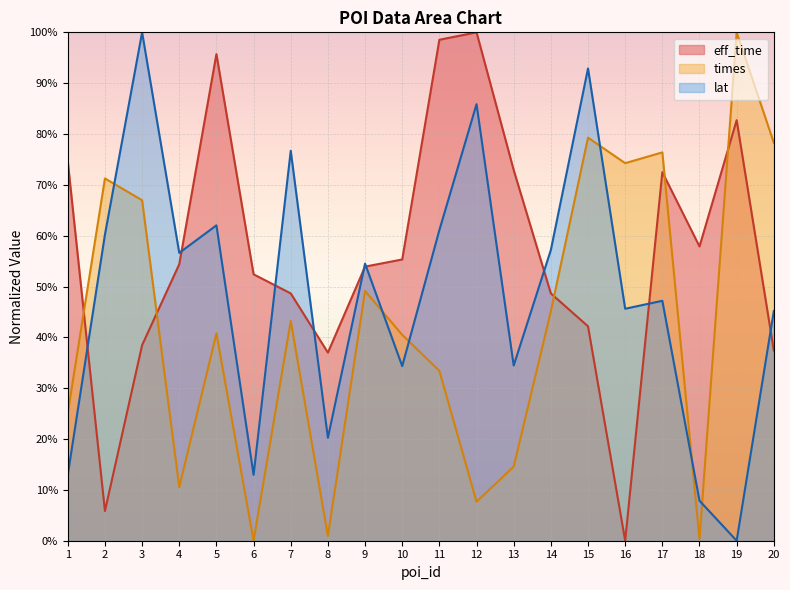

Reading left to right, list all the values displayed in this chart.

eff_time: 74.6	5.8	38.5	54.4	95.7	52.4	48.6	37.0	53.9	55.3	98.5	100.0	72.9	48.6	42.2	0.0	72.5	57.9	82.7	37.4
times: 25.1	71.3	67.0	10.5	40.8	0.0	43.2	0.9	49.1	40.5	33.4	7.7	14.6	45.1	79.3	74.3	76.4	0.3	100.0	78.3
lat: 13.0	60.2	100.0	56.6	62.0	13.0	76.7	20.2	54.5	34.3	61.1	85.9	34.5	57.2	92.9	45.6	47.2	7.9	0.0	45.2